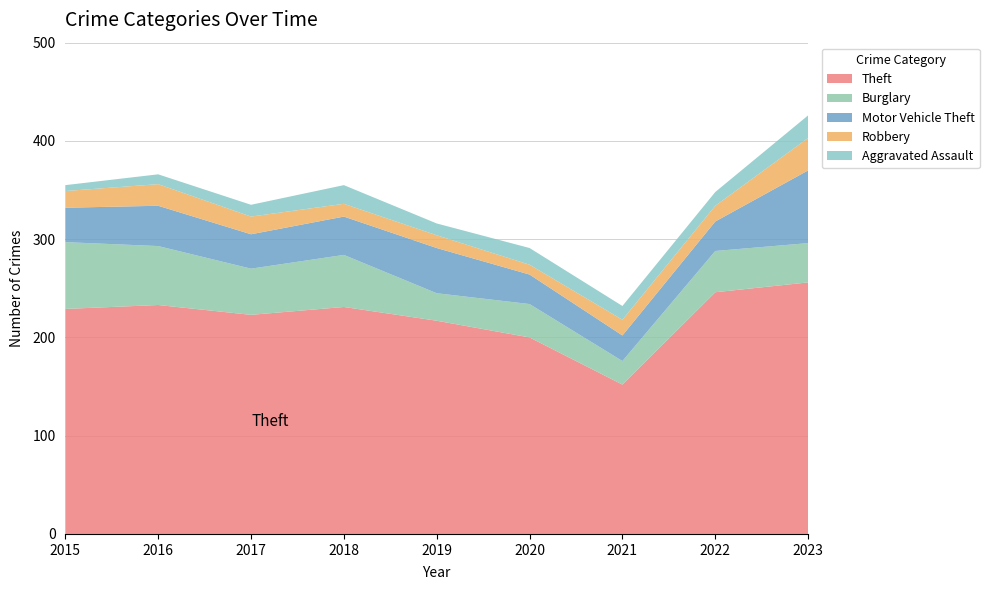

Reading left to right, list all the values displayed in this chart.

Theft: 2015=229	2016=233	2017=223	2018=231	2019=217	2020=200	2021=152	2022=246	2023=256
Burglary: 2015=68	2016=60	2017=47	2018=53	2019=28	2020=34	2021=24	2022=42	2023=40
Motor Vehicle Theft: 2015=35	2016=41	2017=35	2018=39	2019=46	2020=30	2021=26	2022=30	2023=74
Robbery: 2015=17	2016=22	2017=18	2018=13	2019=13	2020=10	2021=16	2022=16	2023=33
Aggravated Assault: 2015=6	2016=10	2017=12	2018=19	2019=12	2020=17	2021=14	2022=14	2023=23